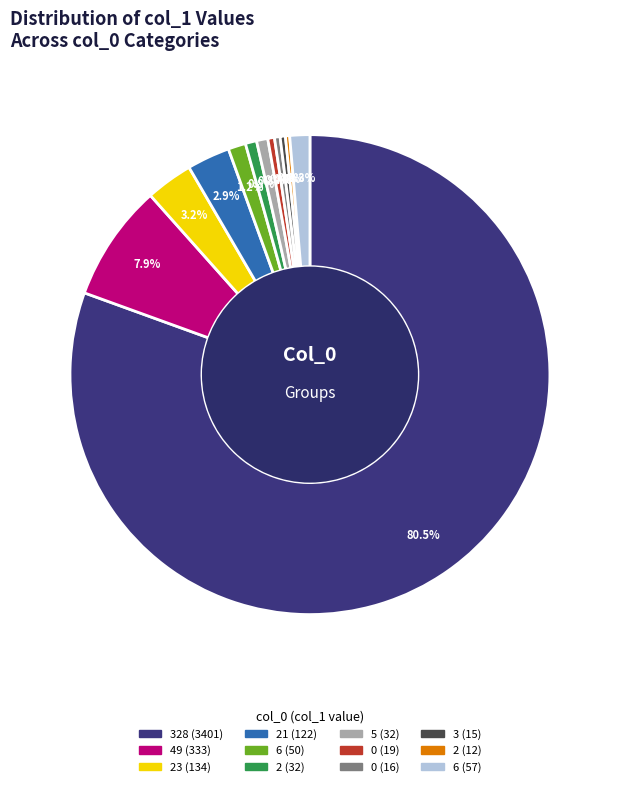

Does any single category account for the majority?

Yes